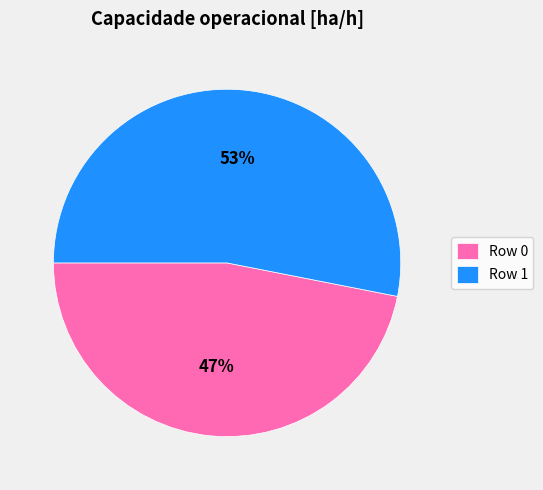

What is the smallest slice in the pie chart?

Row 0